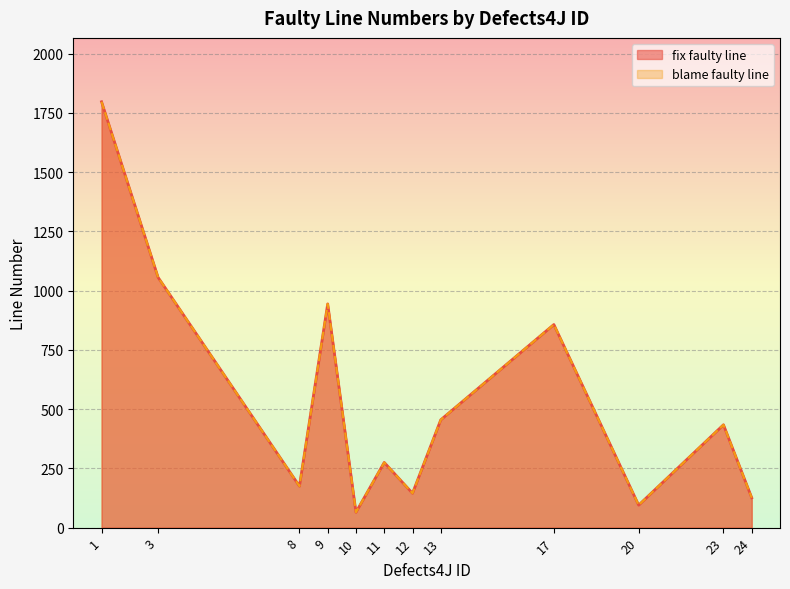

What value does the blame faulty line series have at 11?

275